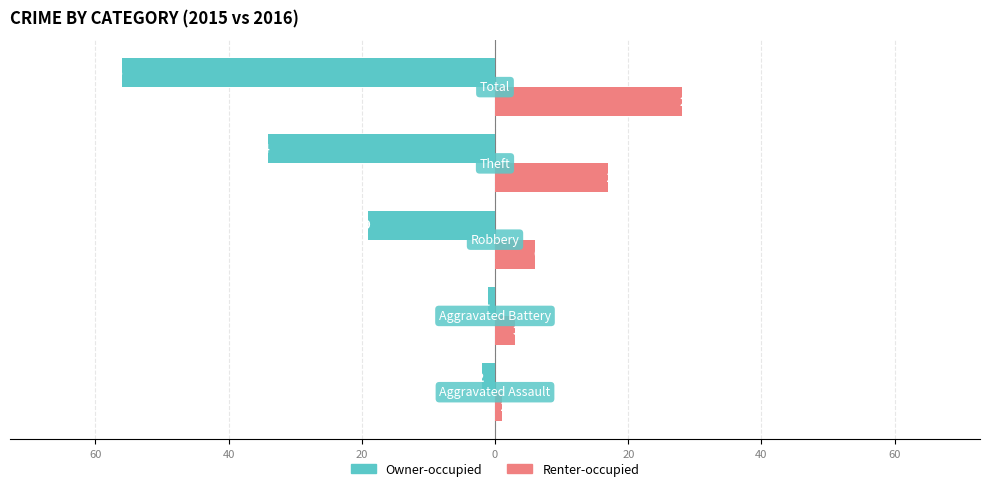

What are all the series names shown in the legend?

Owner-occupied, Renter-occupied